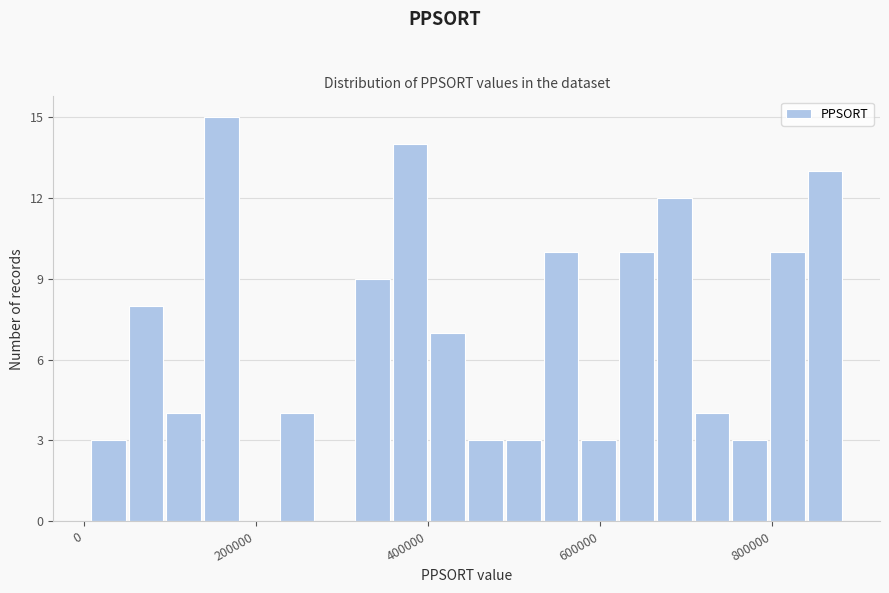

Around what value on the x-axis is the tallest bar? Give the approximate position of its centre, as read against the axis.

160000